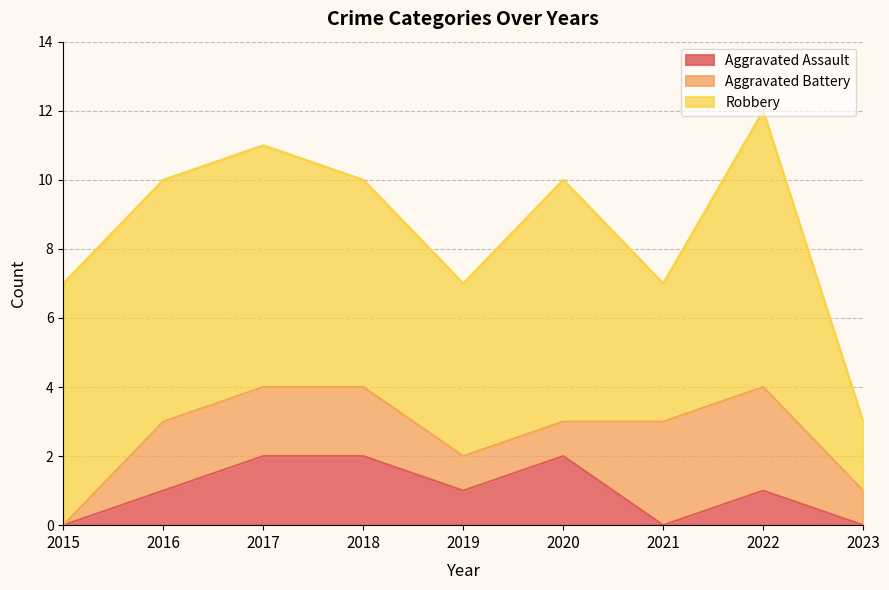

What is the value of the Aggravated Battery point at the 5th from the left?

1